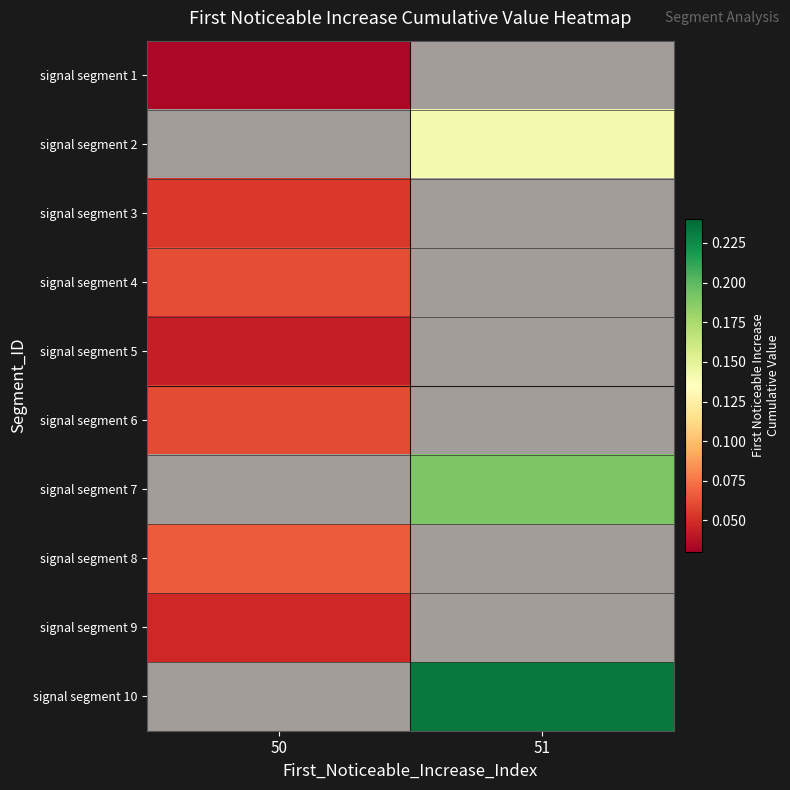

How many distinct data groups are displayed?

10